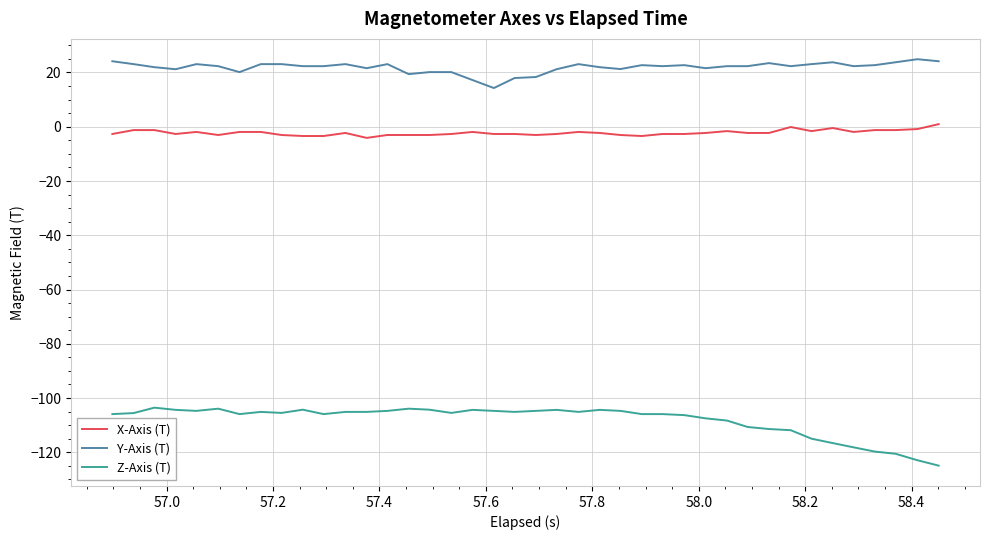

What is the maximum value for Z-Axis (T)?

-103.5